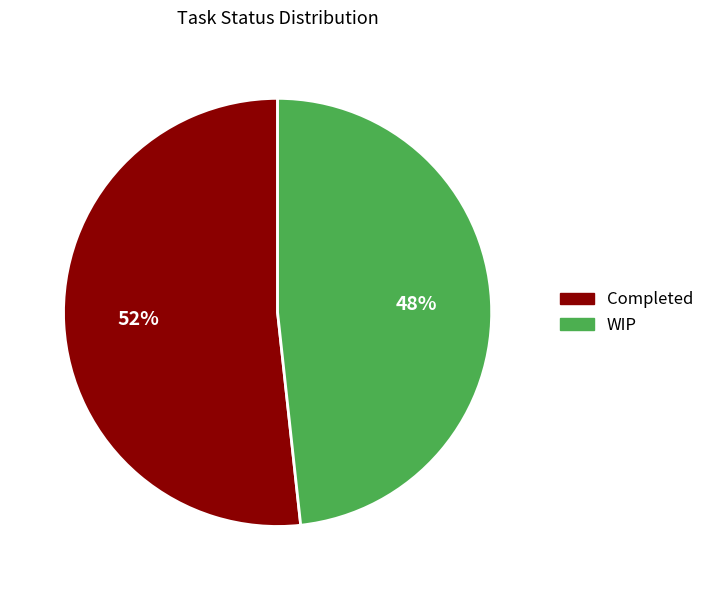

Do Completed and WIP together represent more than half of the pie?

Yes